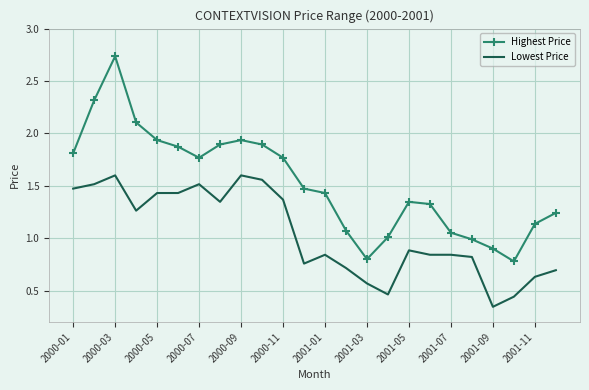

What is the average value of the Highest Price series?

1.5